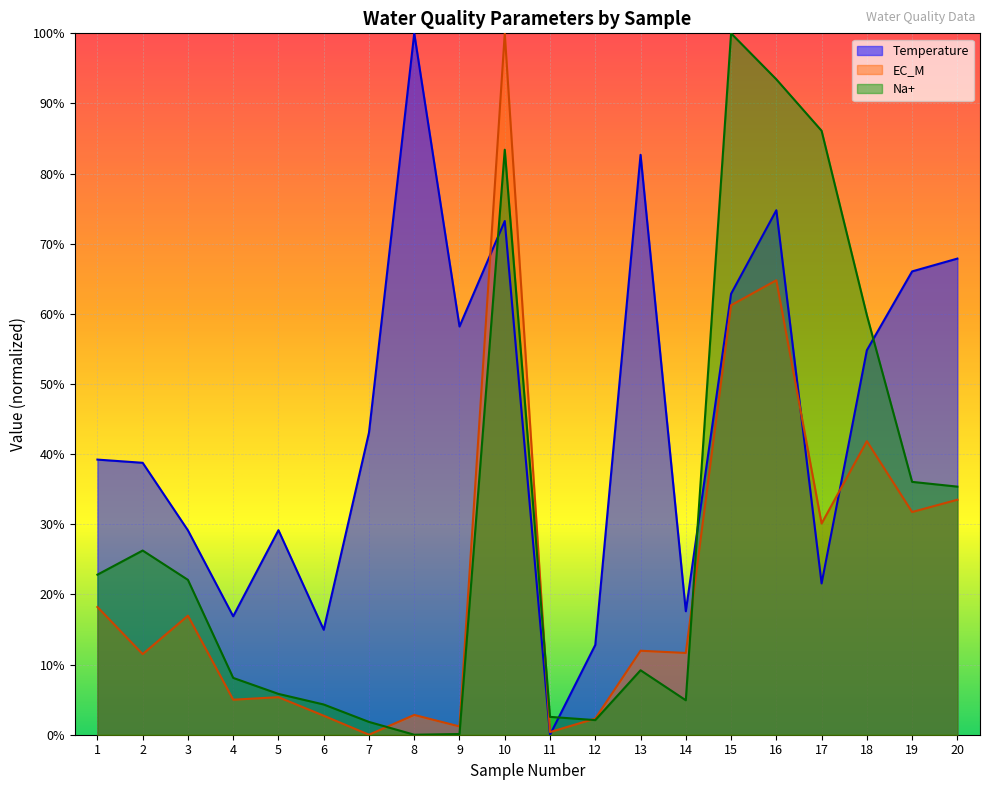

At which category is the sum across all series the highest?

10